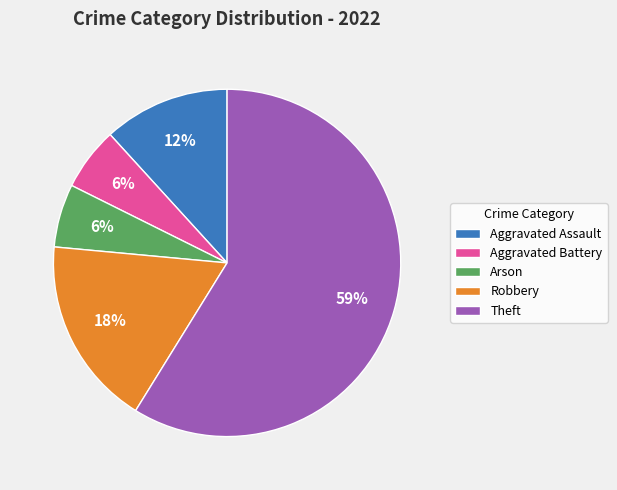

Does Theft represent more than half of the total?

Yes